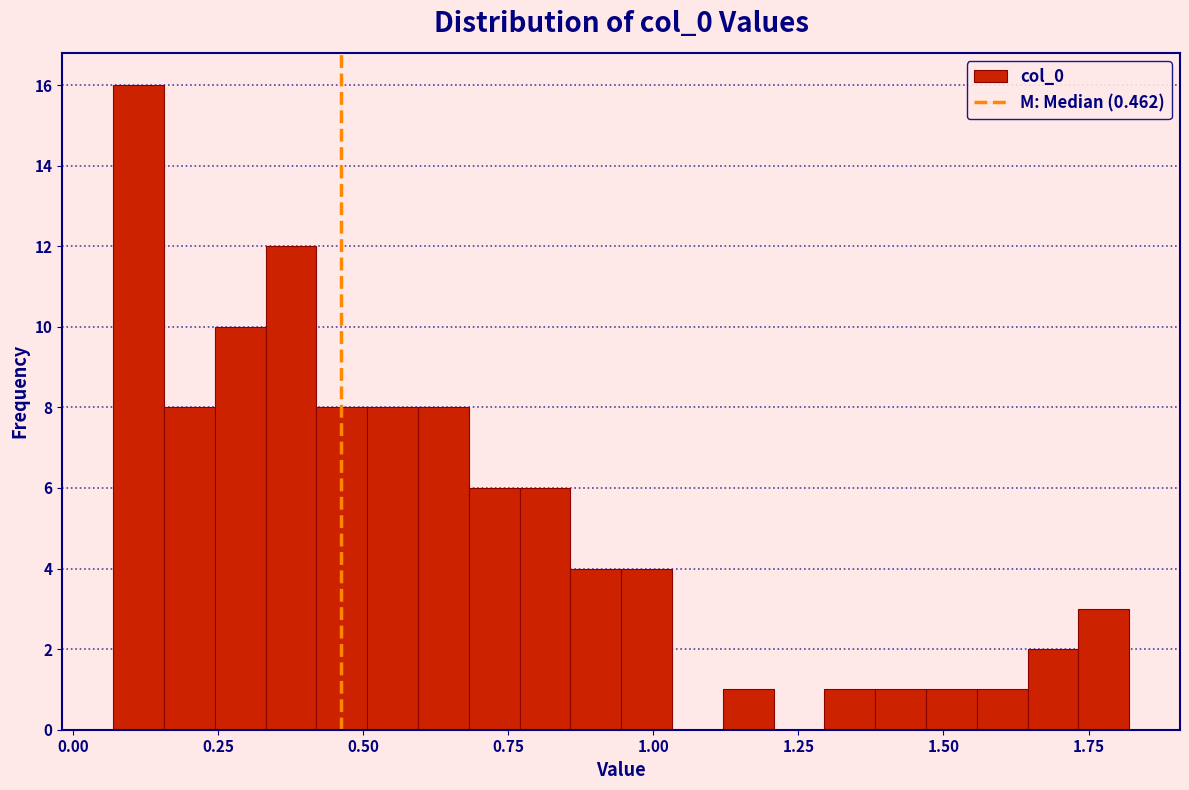

Around what value on the x-axis is the tallest bar? Give the approximate position of its centre, as read against the axis.

0.10